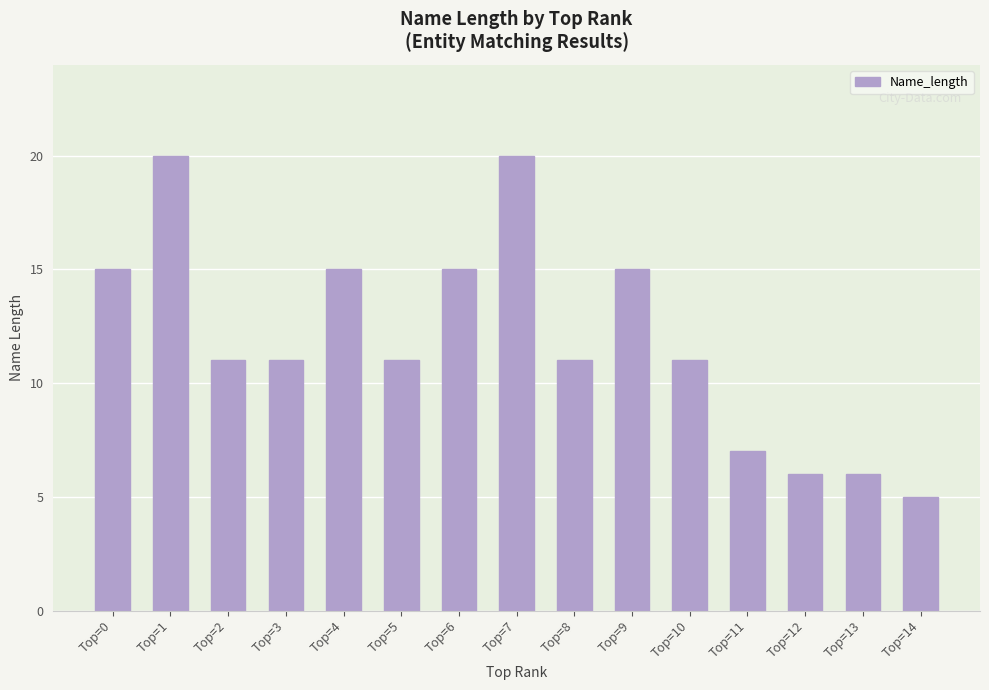

What is the value of the 2nd bar from the left?

20